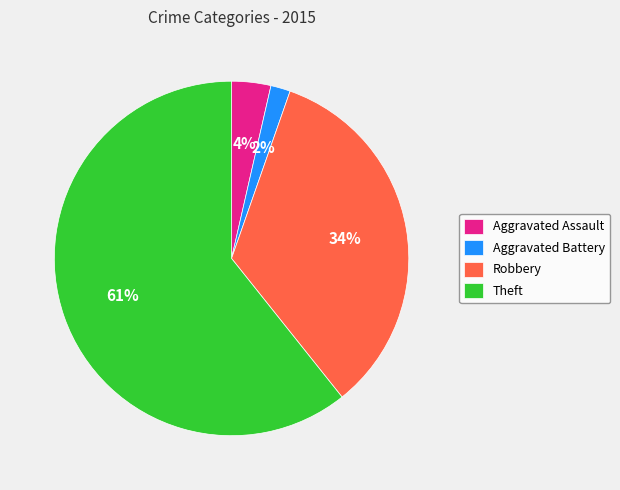

Does any single category account for the majority?

Yes